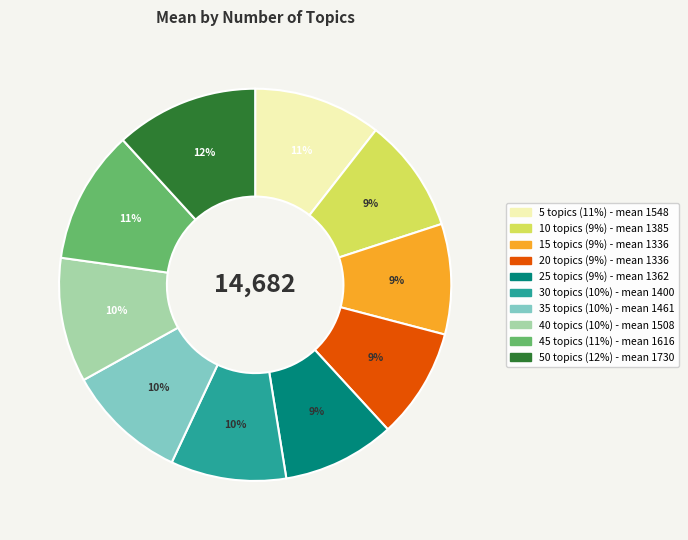

To the nearest percent, what is the average slice percentage?

10%